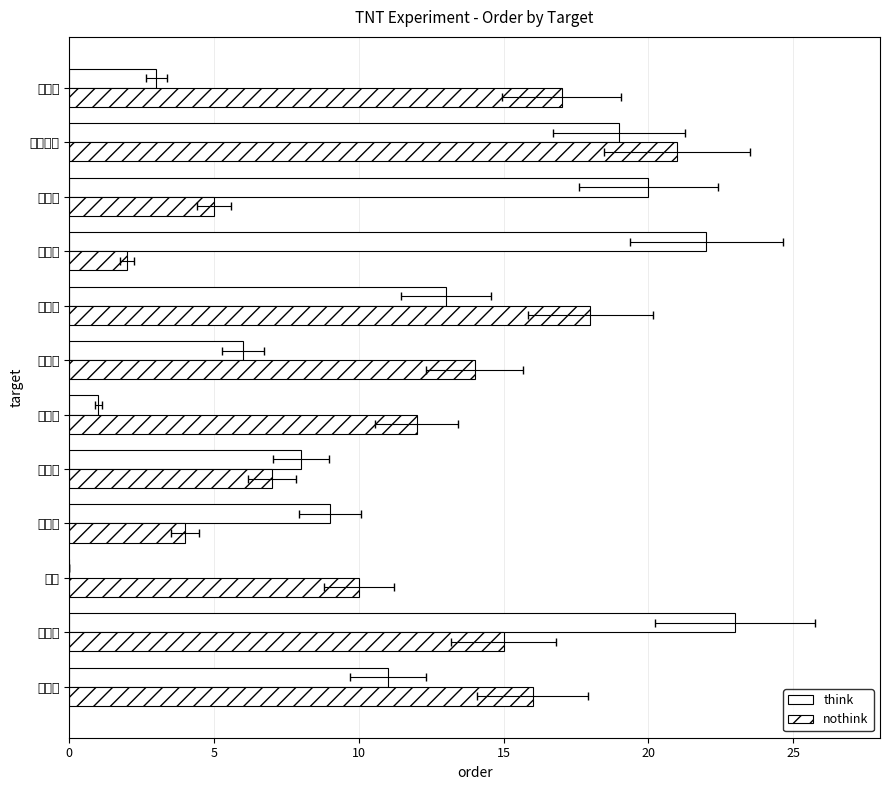

What is the difference between the think values at ほくろ and ローマ?

10